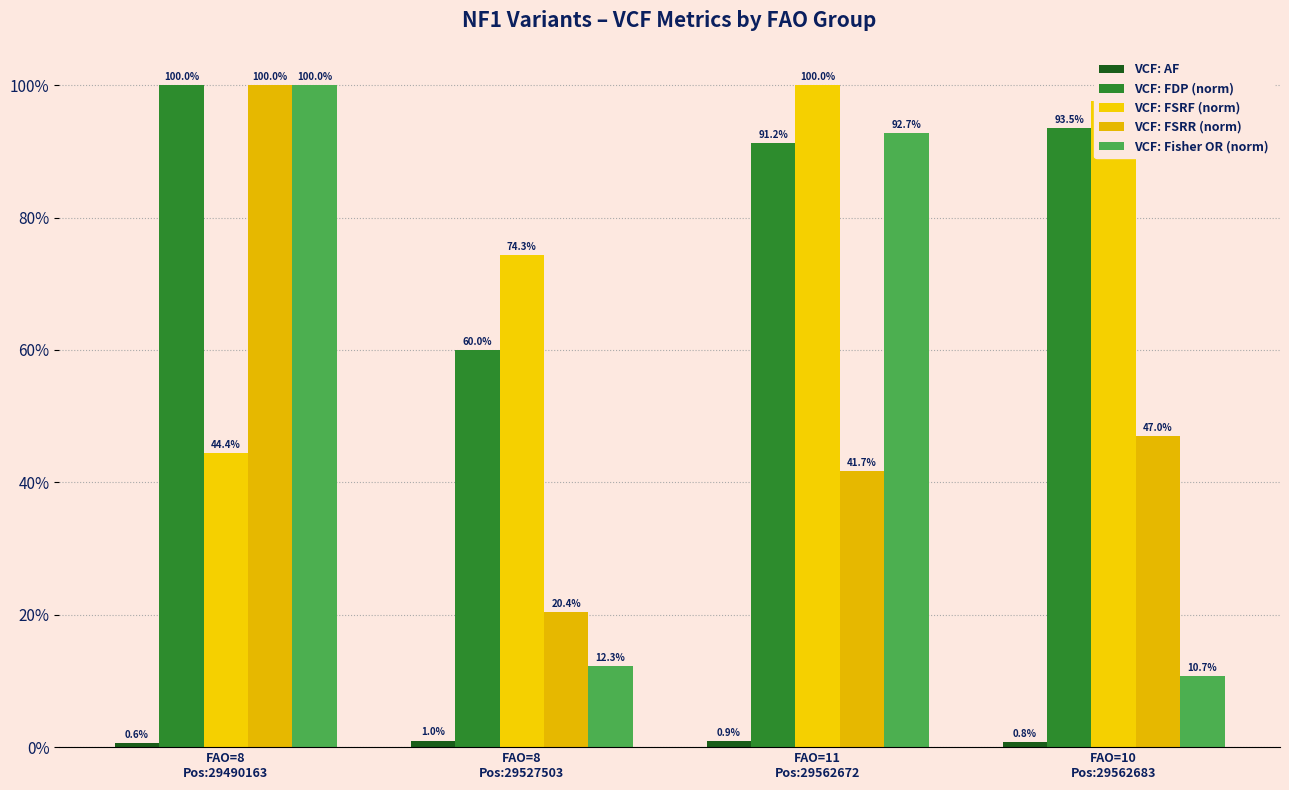

What is the average value of the VCF: FSRR (norm) series?

0.5